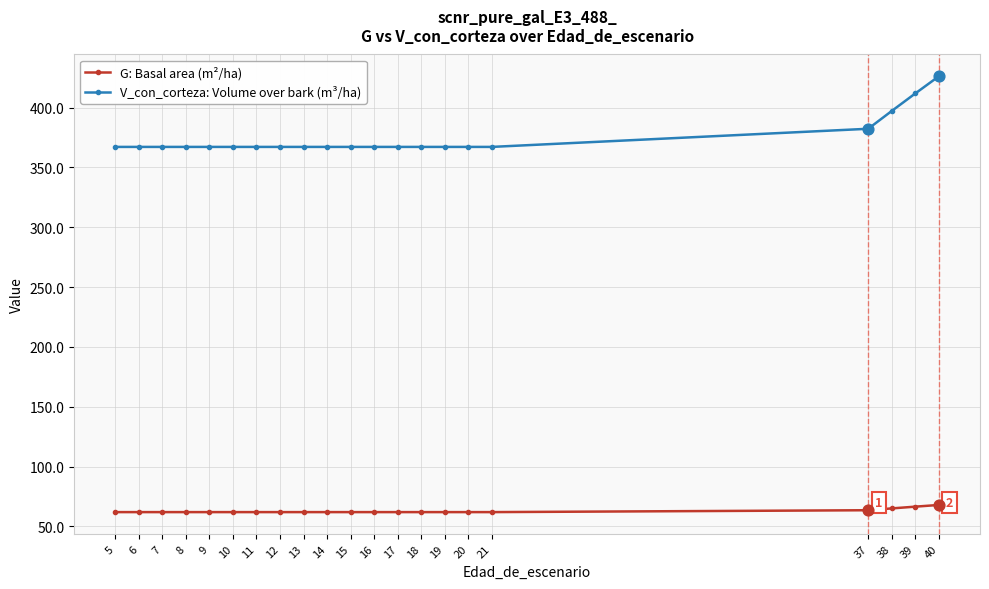

Is the value of V_con_corteza: Volume over bark (m³/ha) at 10 greater than the value of G: Basal area (m²/ha) at 6?

Yes